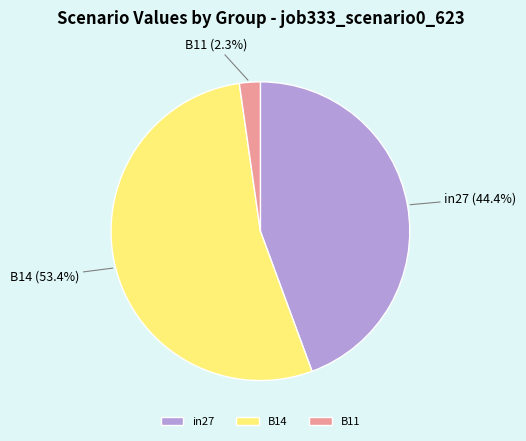

Rank the categories by value from lowest to highest.

B11, in27, B14